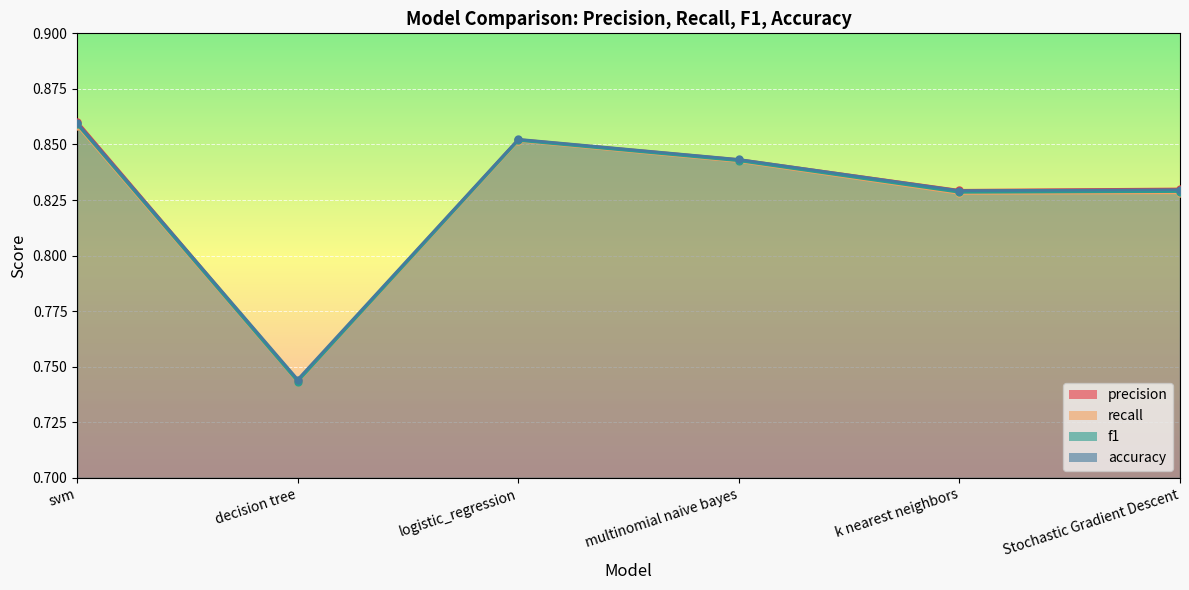

What is the label of the 5th point from the right?

decision tree